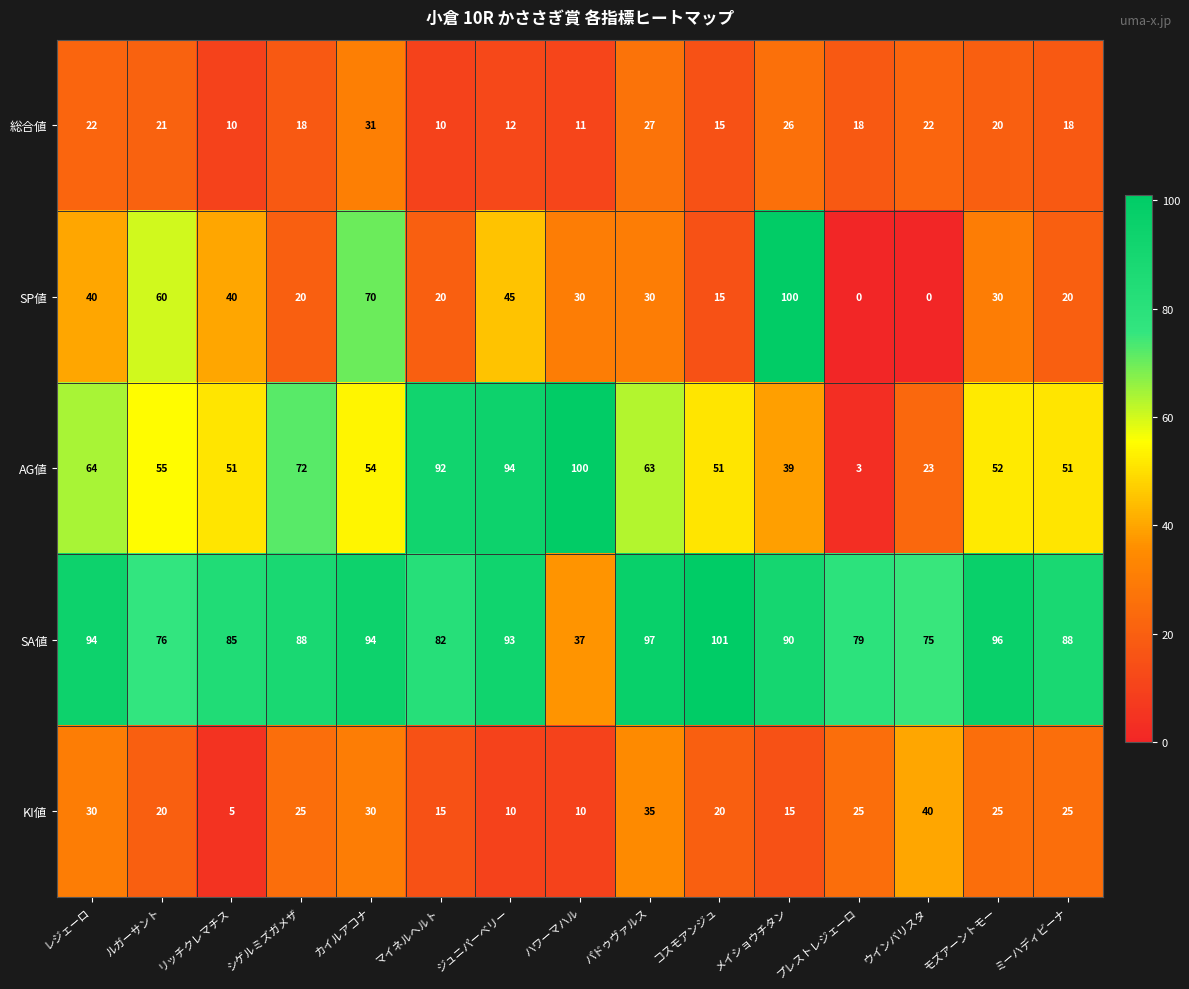

How many categories are shown in the chart?

15